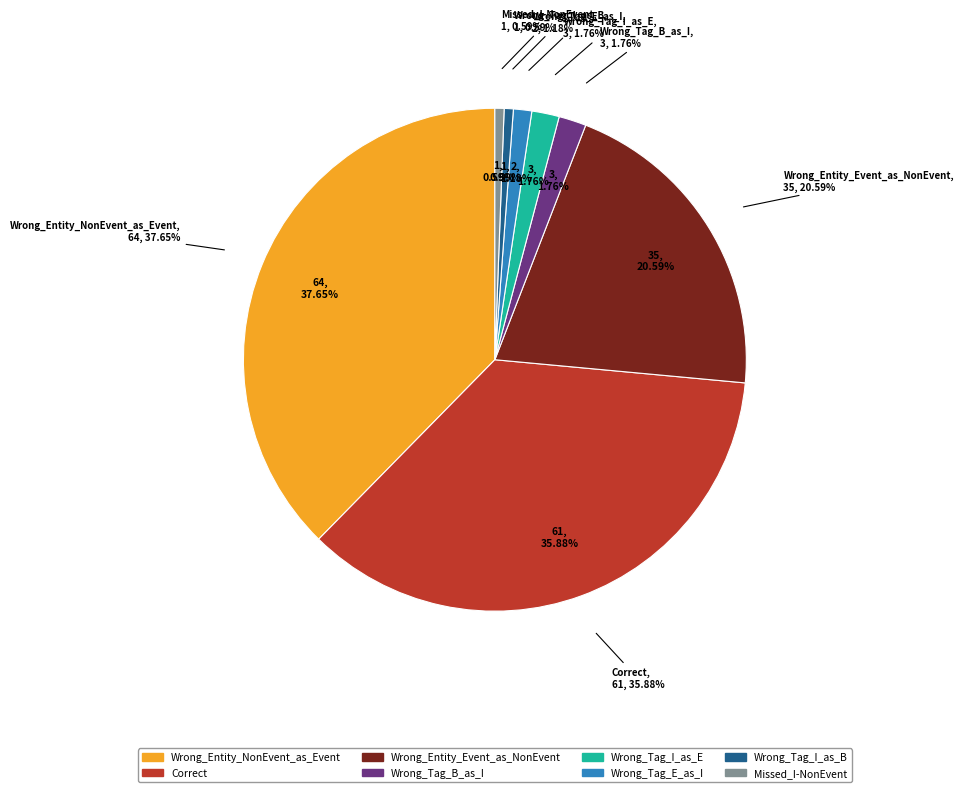

Does Wrong_Tag_I_as_E account for over 50% of the chart?

No